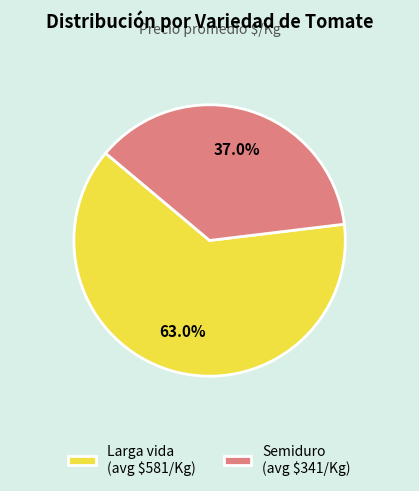

Does any single category account for the majority?

Yes